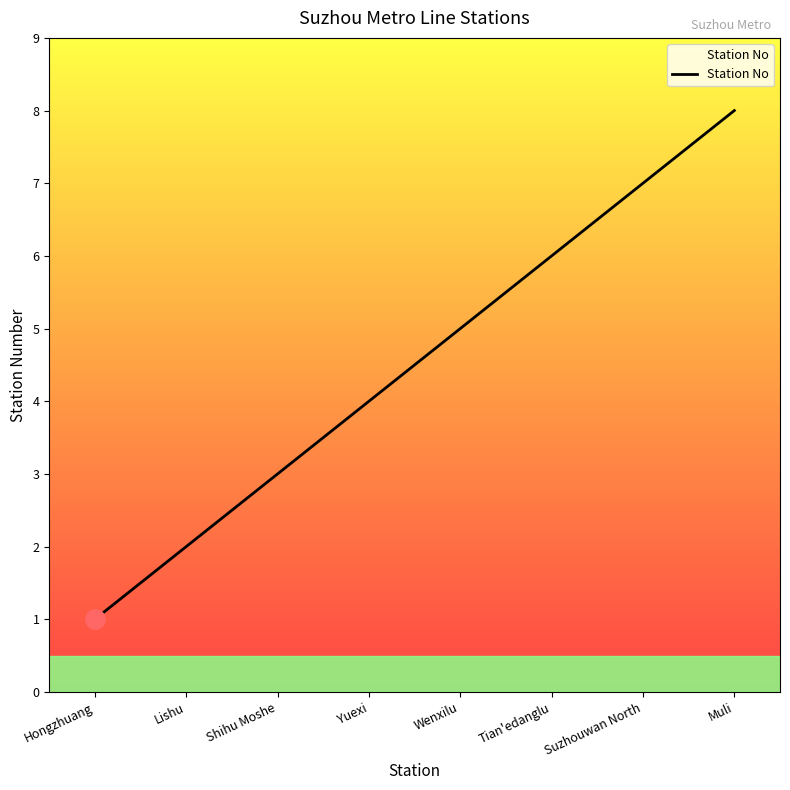

At which category does the chart reach its peak across all series?

Muli